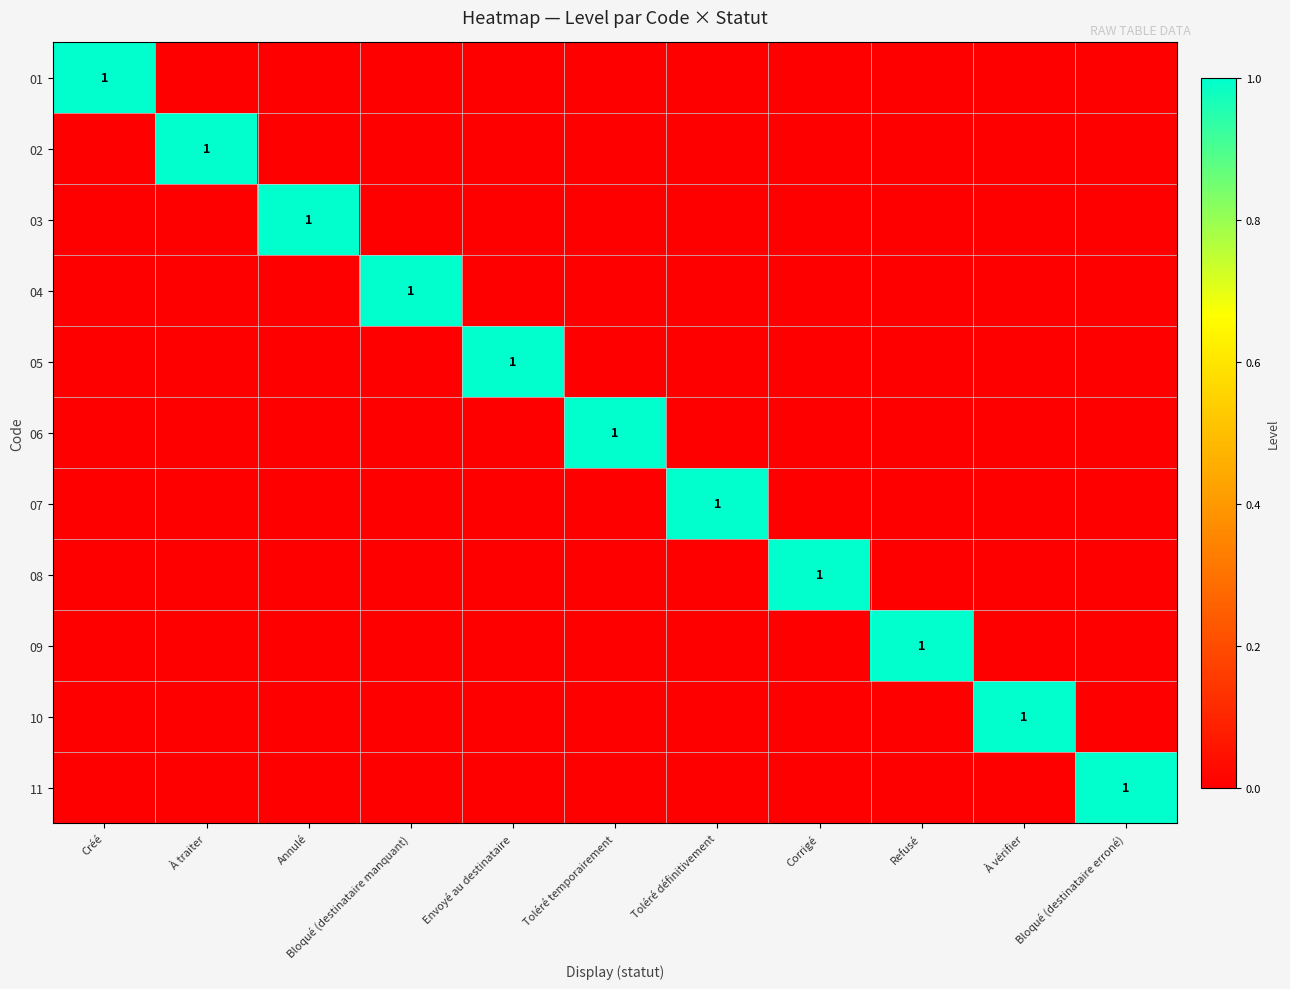

How many 05 values are between 0 and 1?

11